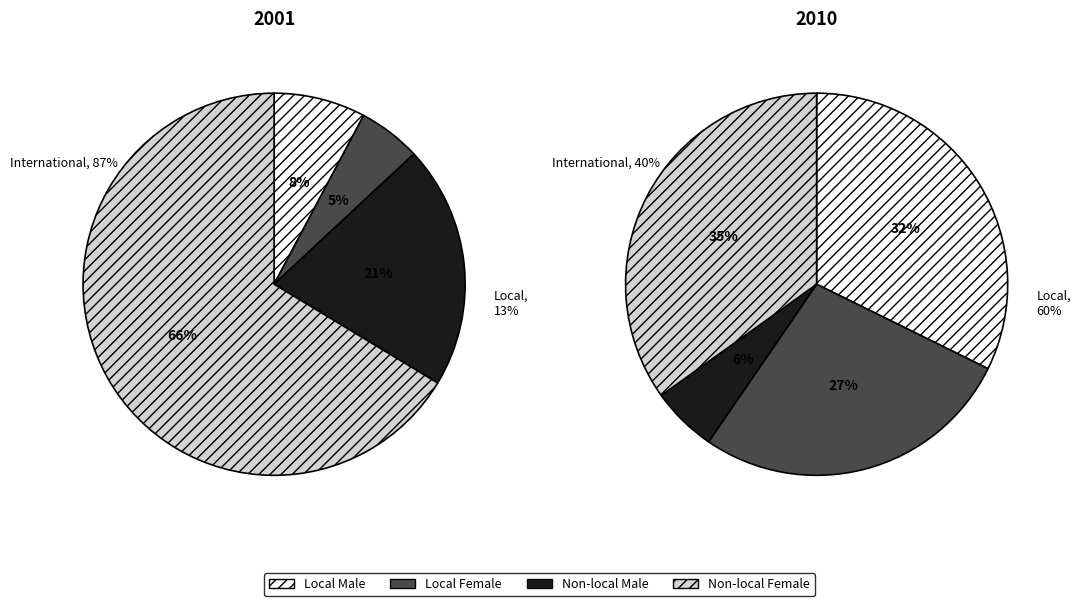

Between 5 and 0, which is larger?

5